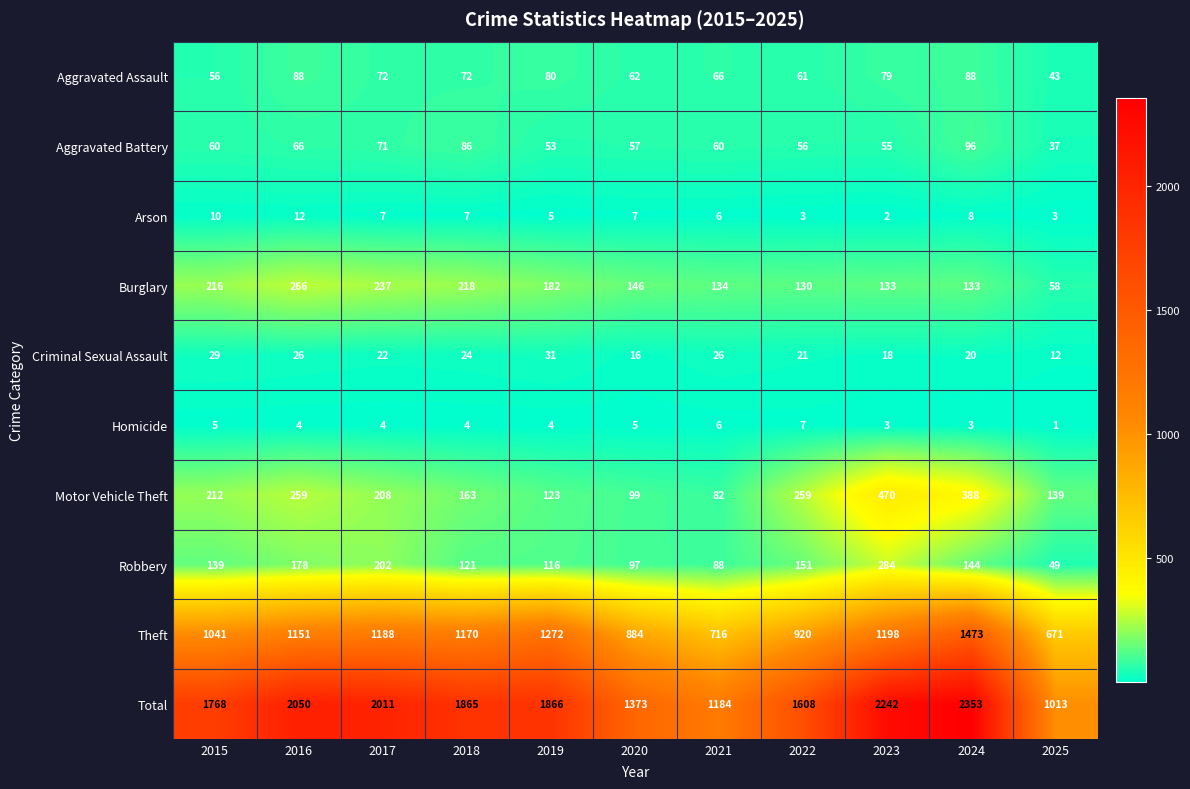

The value of Aggravated Battery at 2021 is 96. True or false?

False